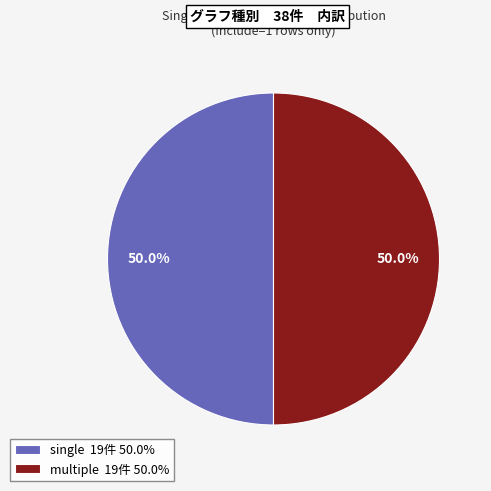

How many slices are in this pie chart?

2